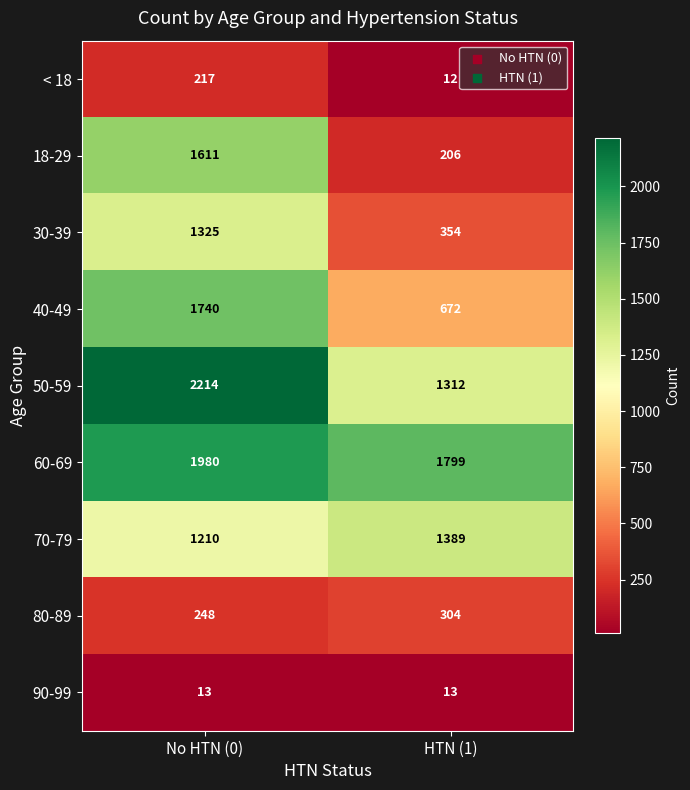

Read the 80-89 value at No HTN (0).

248